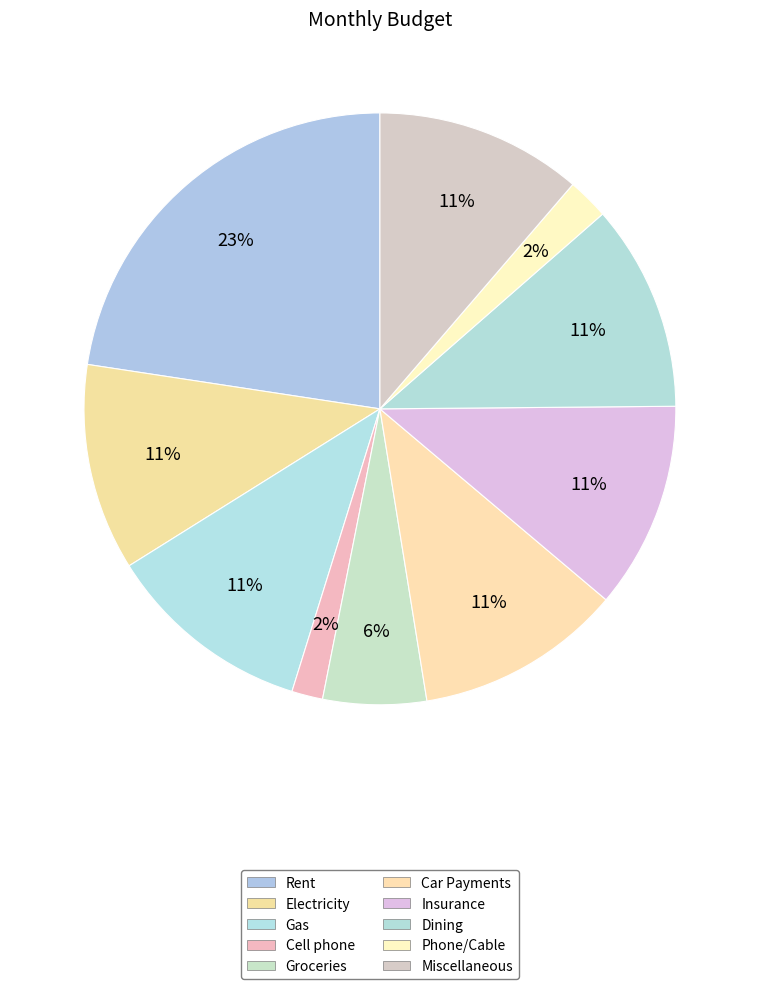

The Groceries slice represents 6% of the pie. True or false?

True